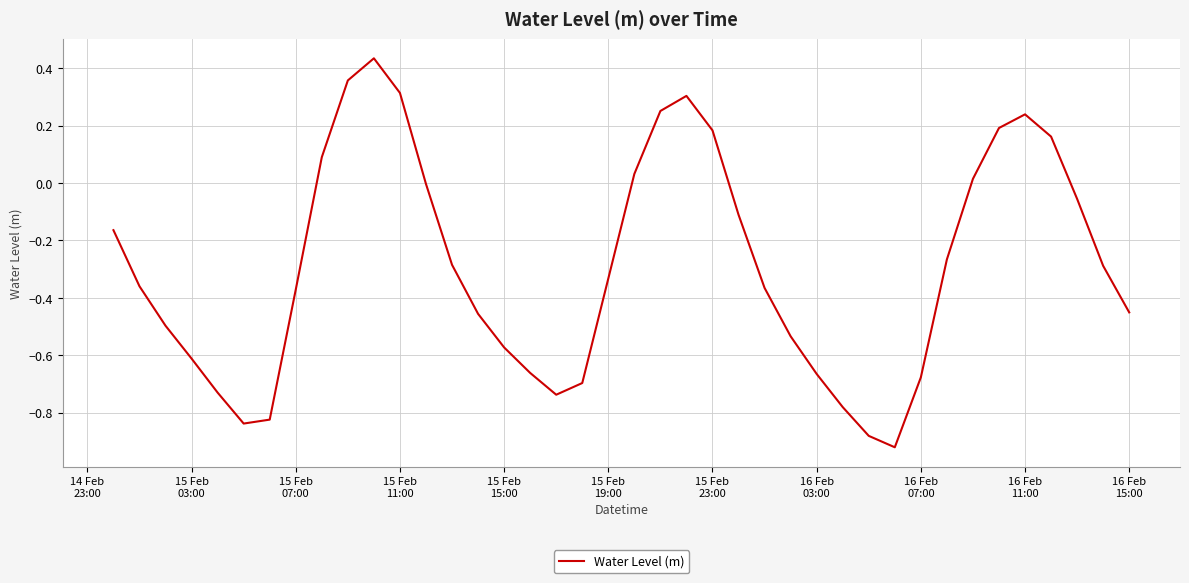

What is the difference between the maximum and minimum values?

1.4